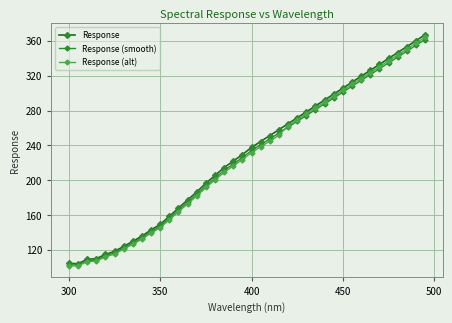

Which series has the largest range (max minus min)?

Response